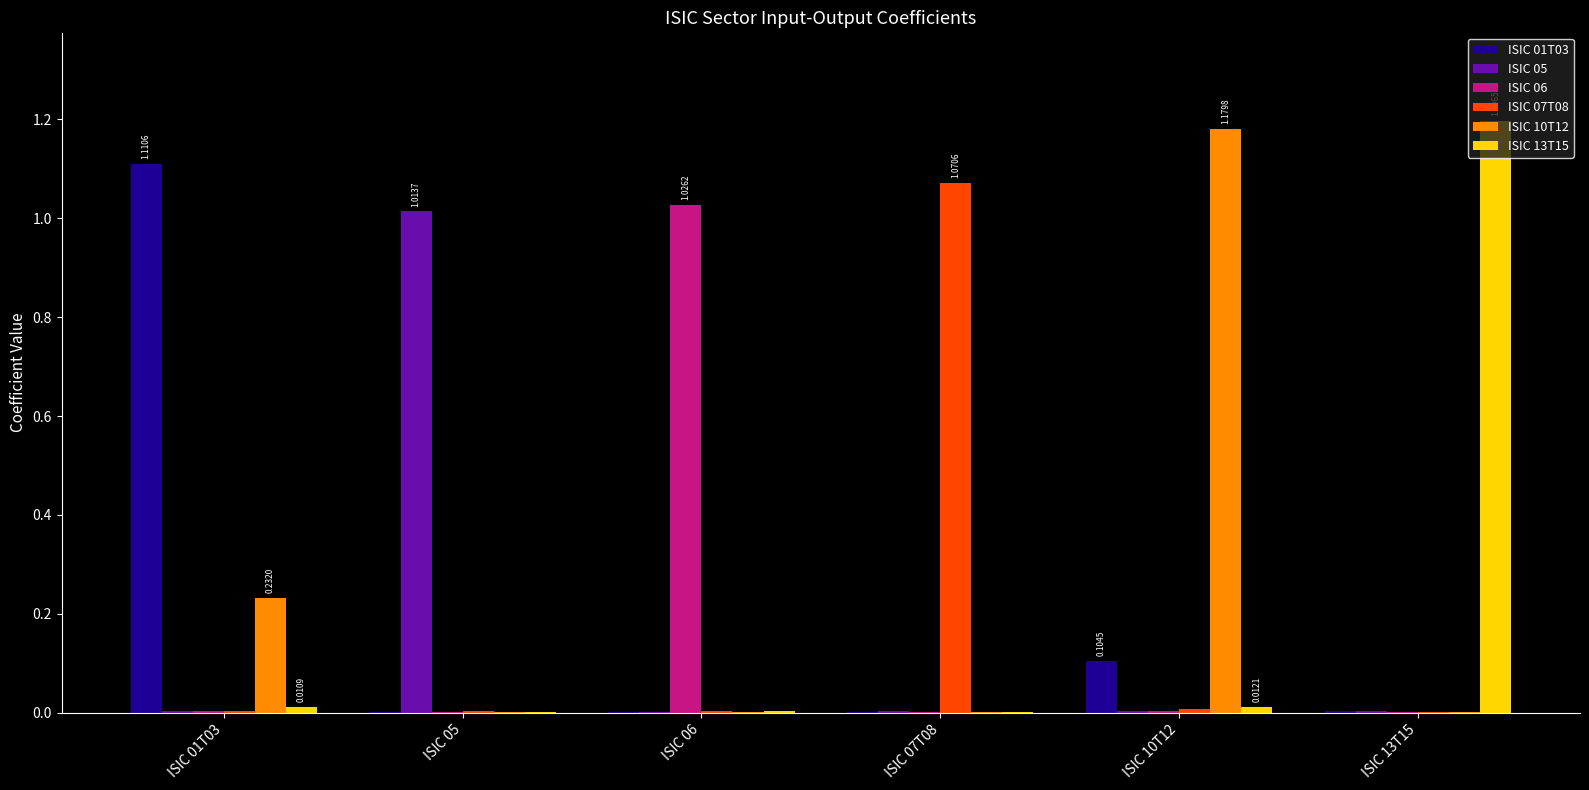

Reading left to right, extract all data points from this chart.

ISIC 01T03: ISIC 01T03=1.1	ISIC 05=0.0	ISIC 06=0.0	ISIC 07T08=0.0	ISIC 10T12=0.1	ISIC 13T15=0.0
ISIC 05: ISIC 01T03=0.0	ISIC 05=1.0	ISIC 06=0.0	ISIC 07T08=0.0	ISIC 10T12=0.0	ISIC 13T15=0.0
ISIC 06: ISIC 01T03=0.0	ISIC 05=0.0	ISIC 06=1.0	ISIC 07T08=0.0	ISIC 10T12=0.0	ISIC 13T15=0.0
ISIC 07T08: ISIC 01T03=0.0	ISIC 05=0.0	ISIC 06=0.0	ISIC 07T08=1.1	ISIC 10T12=0.0	ISIC 13T15=0.0
ISIC 10T12: ISIC 01T03=0.2	ISIC 05=0.0	ISIC 06=0.0	ISIC 07T08=0.0	ISIC 10T12=1.2	ISIC 13T15=0.0
ISIC 13T15: ISIC 01T03=0.0	ISIC 05=0.0	ISIC 06=0.0	ISIC 07T08=0.0	ISIC 10T12=0.0	ISIC 13T15=1.2